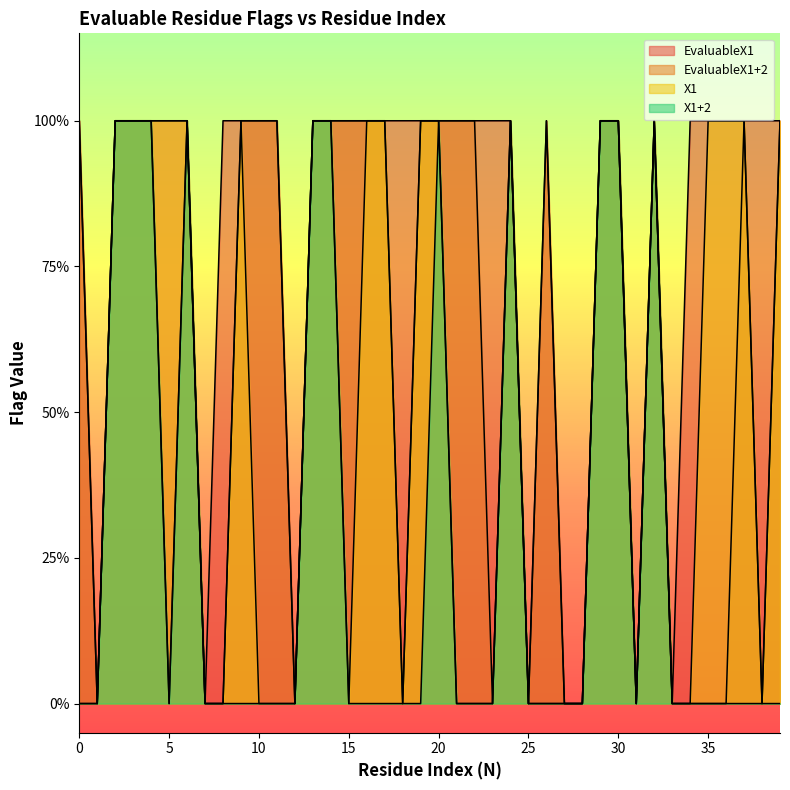

The EvaluableX1 series shows 2 at 14. True or false?

False